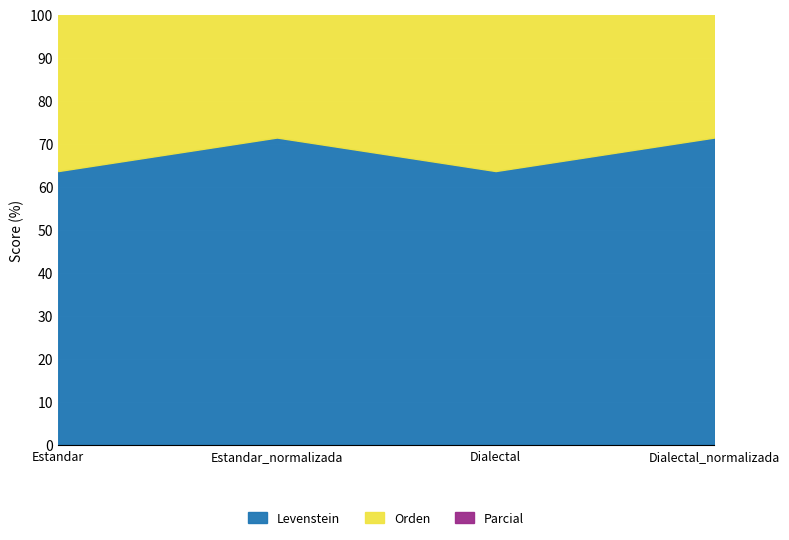

What is the difference between the Parcial values at Estandar_normalizada and Dialectal?

5.7